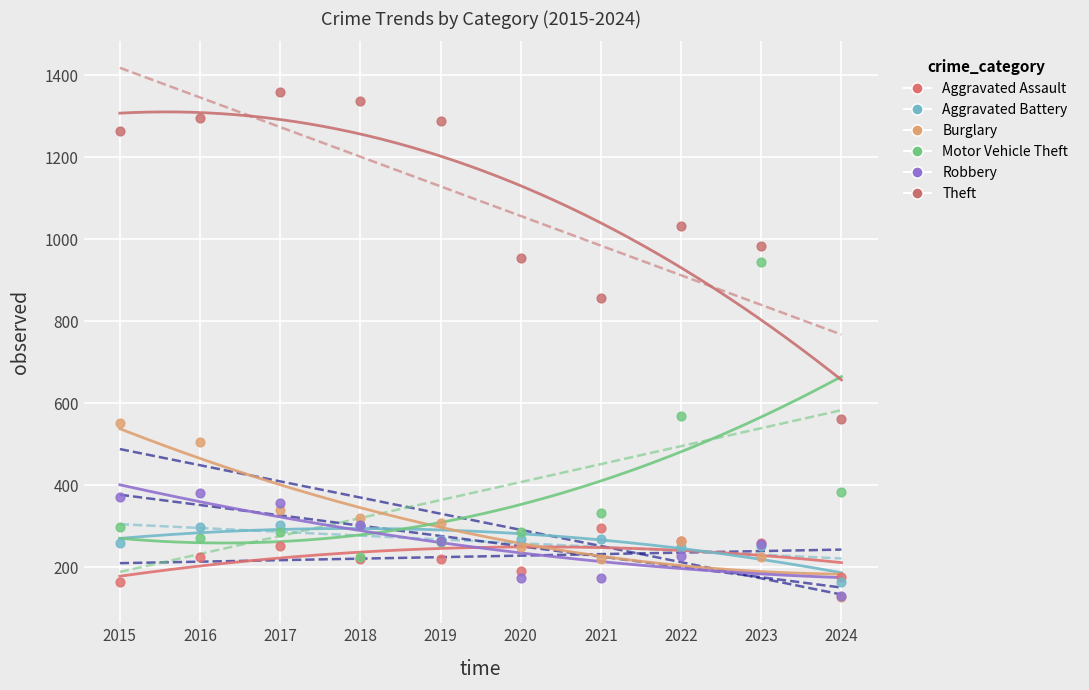

Across all series, what Y value is closest to 743?

856